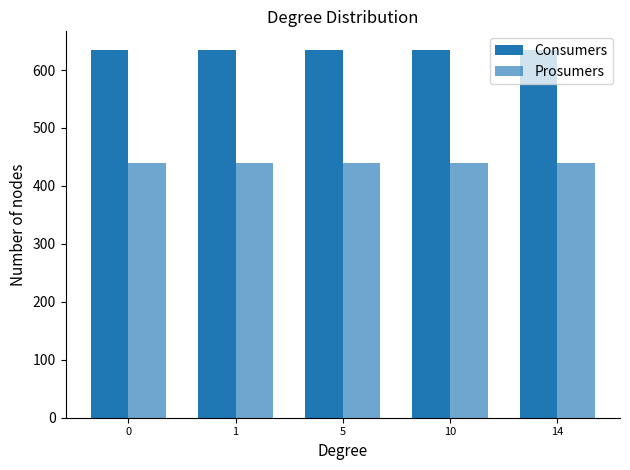

At how many categories does at least one series exceed 501?

5